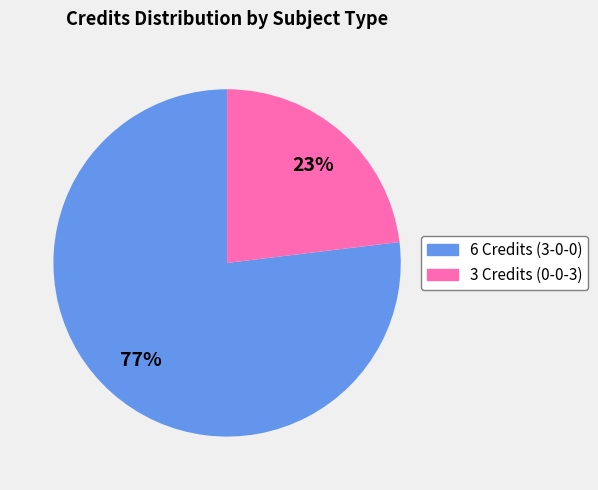

To the nearest percent, what is the average slice percentage?

50%